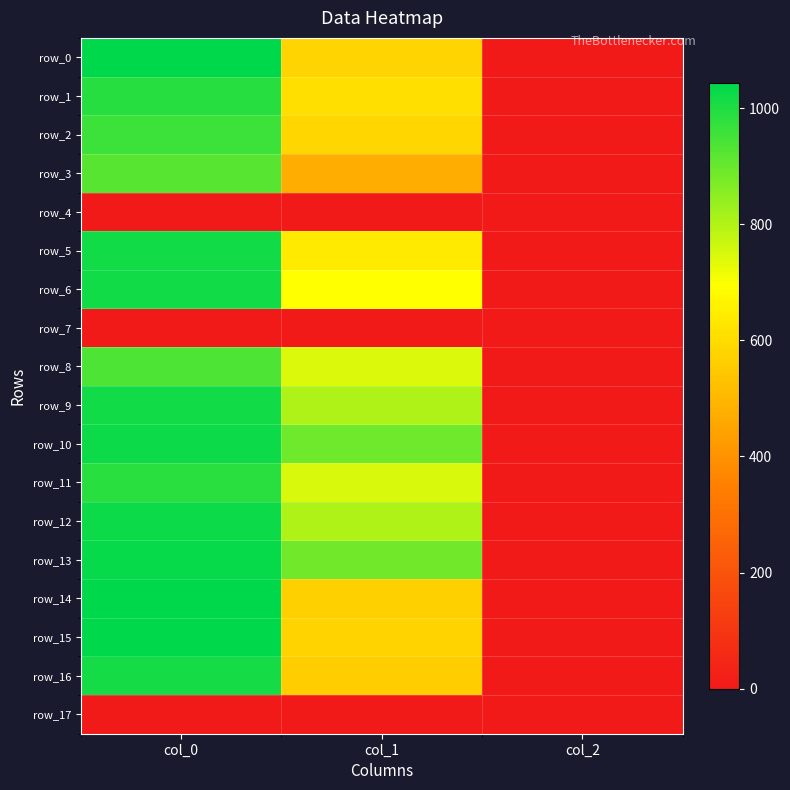

At which category does the chart reach its minimum across all series?

col_0